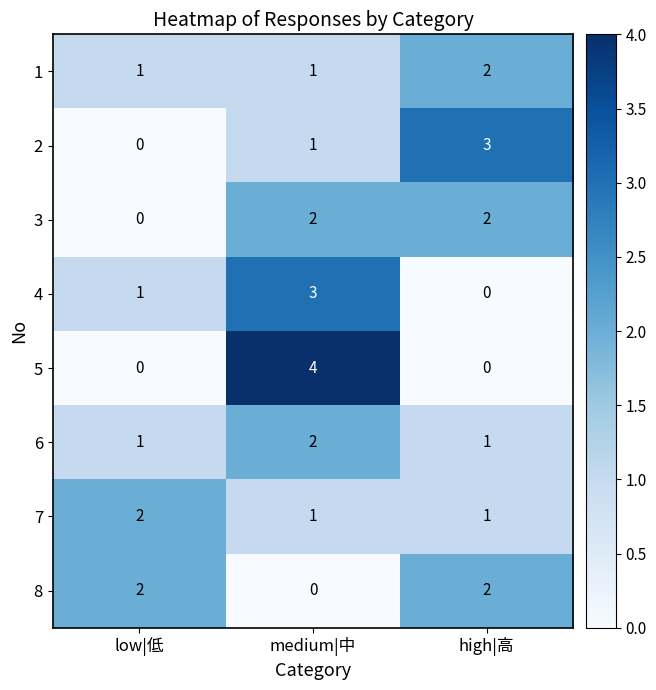

List the labels in order of 2 value, smallest first.

low|低, medium|中, high|高